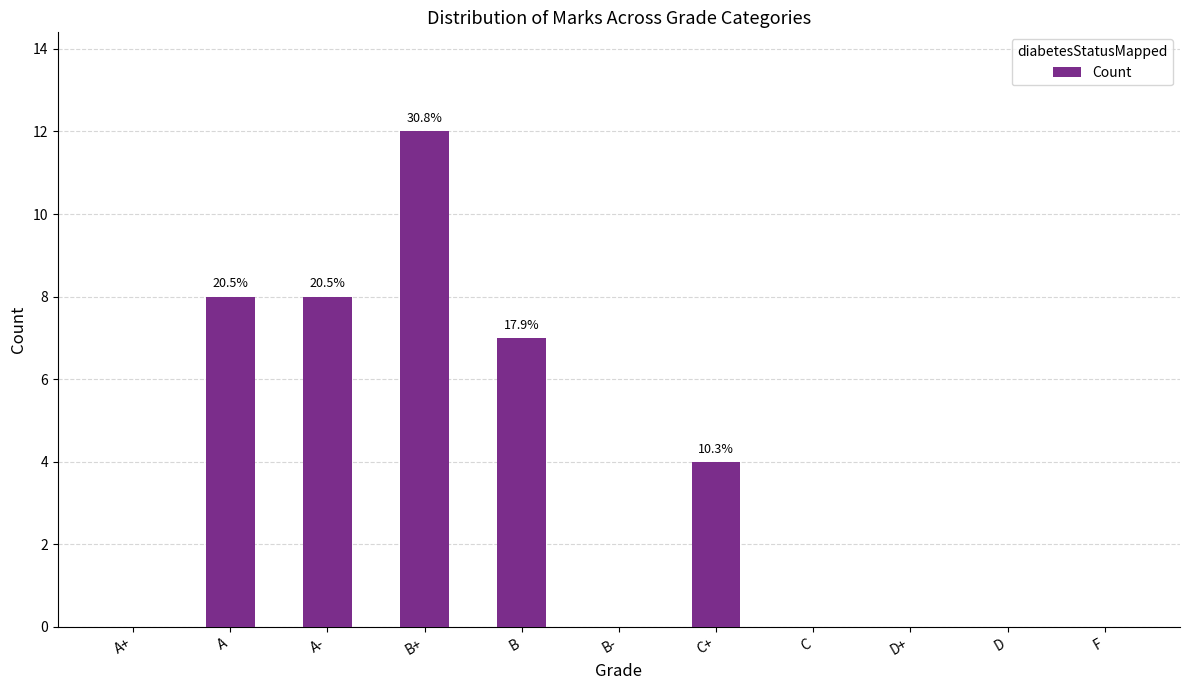

What is the sum of the values at D+ and C+?

4